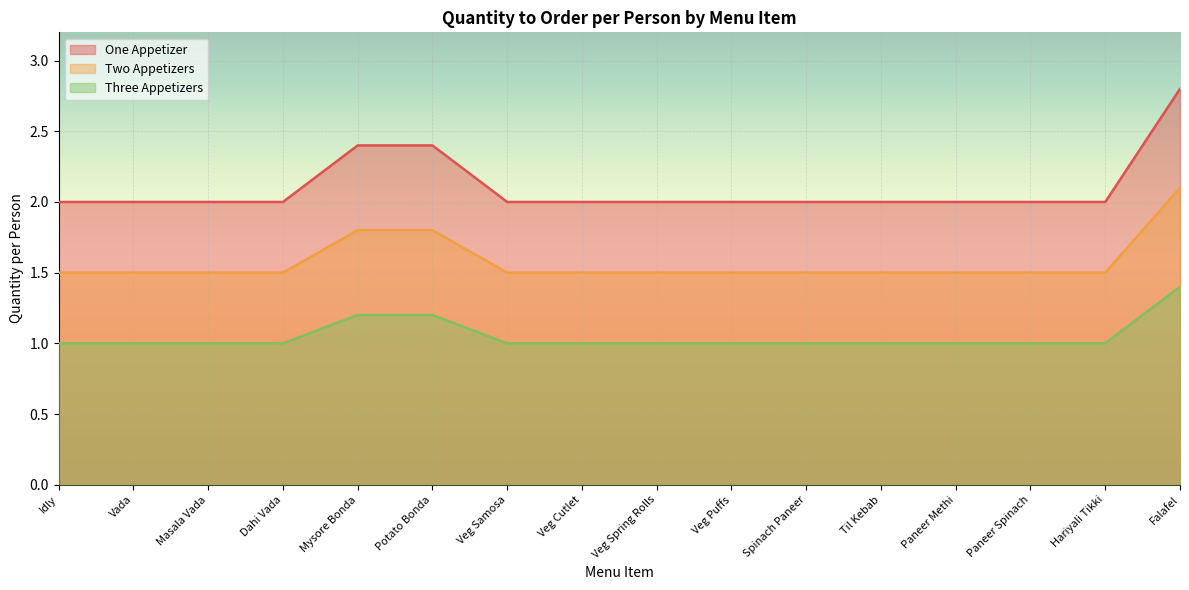

What is the sum of all Three Appetizers values?

16.8